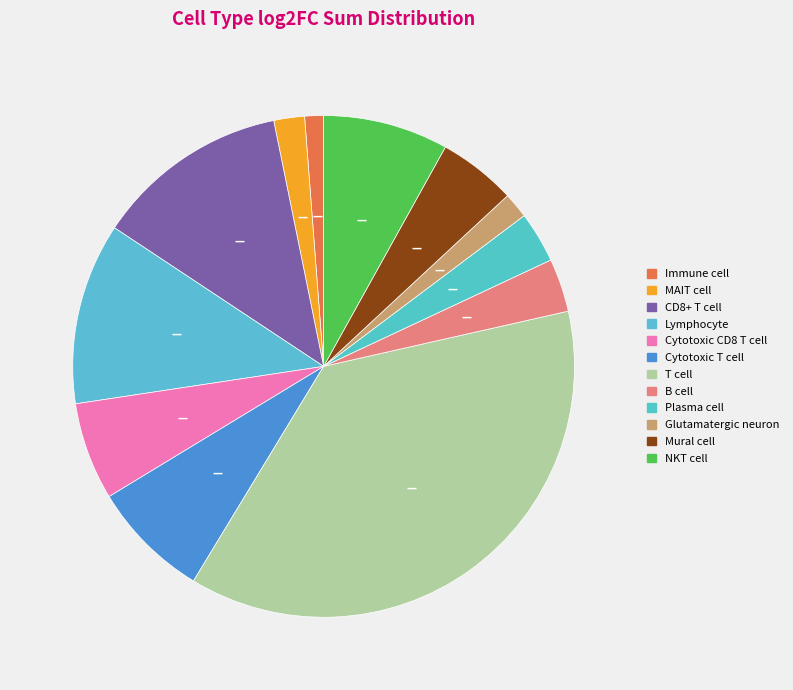

Count the number of slices in the pie.

12